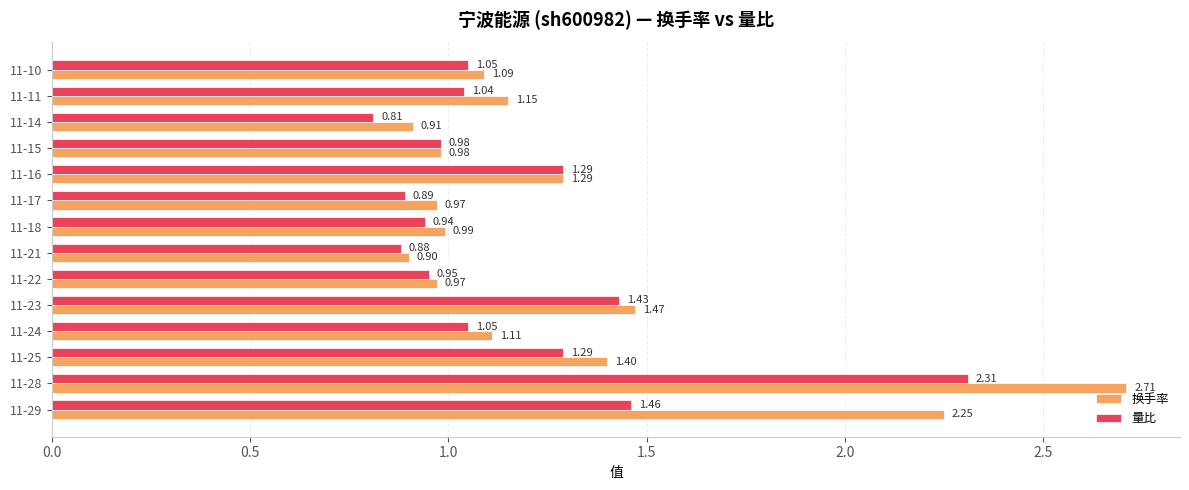

Between 11-18 and 11-16, which series saw the biggest shift?

量比